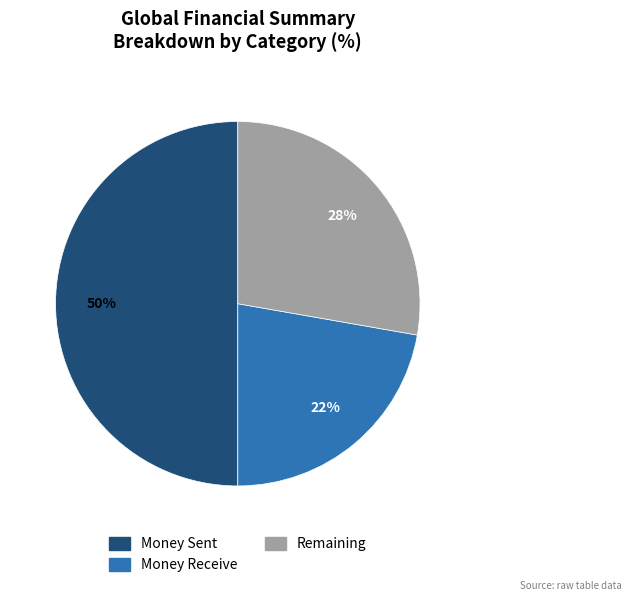

To the nearest percent, what portion does Money Receive represent?

22%